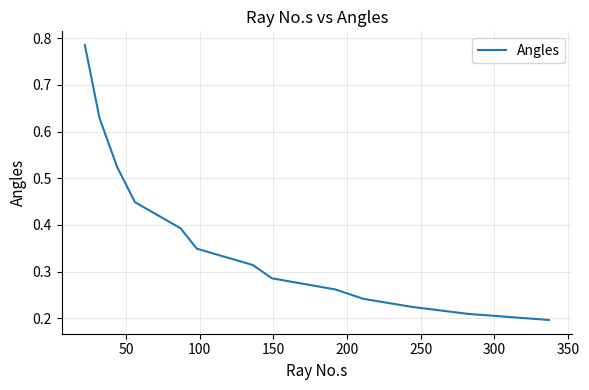

How many lines are shown in the chart?

1